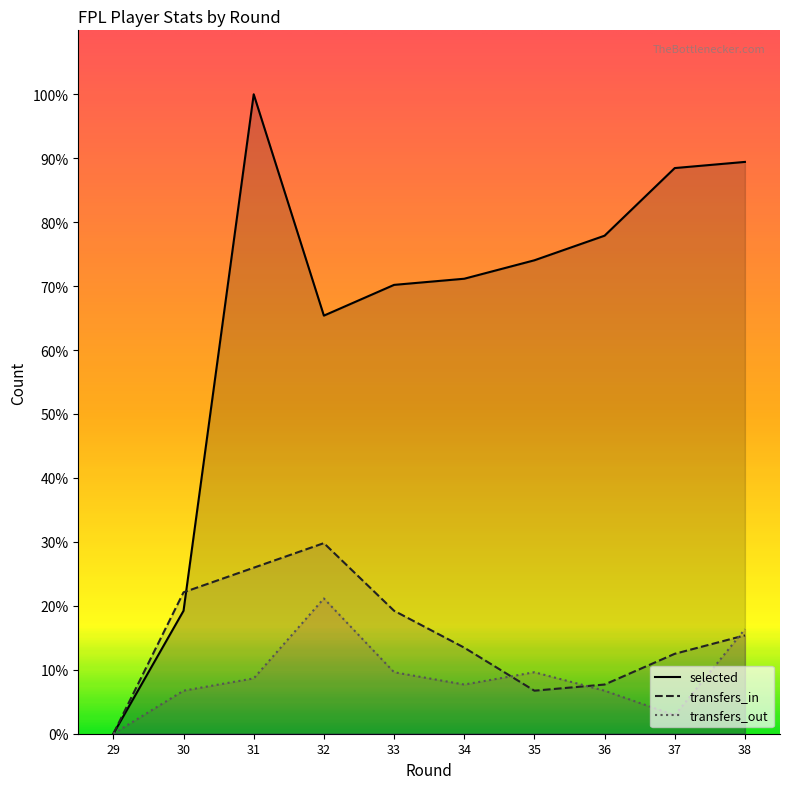

What is the value of the selected point at the 3rd from the left?

100.0